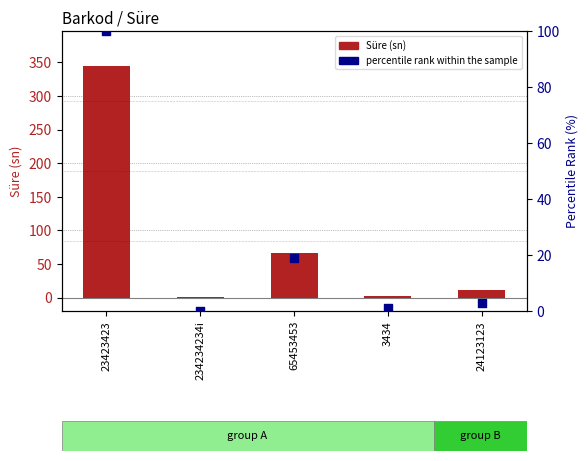

Which series has the largest Y range (max minus min)?

Süre (sn)